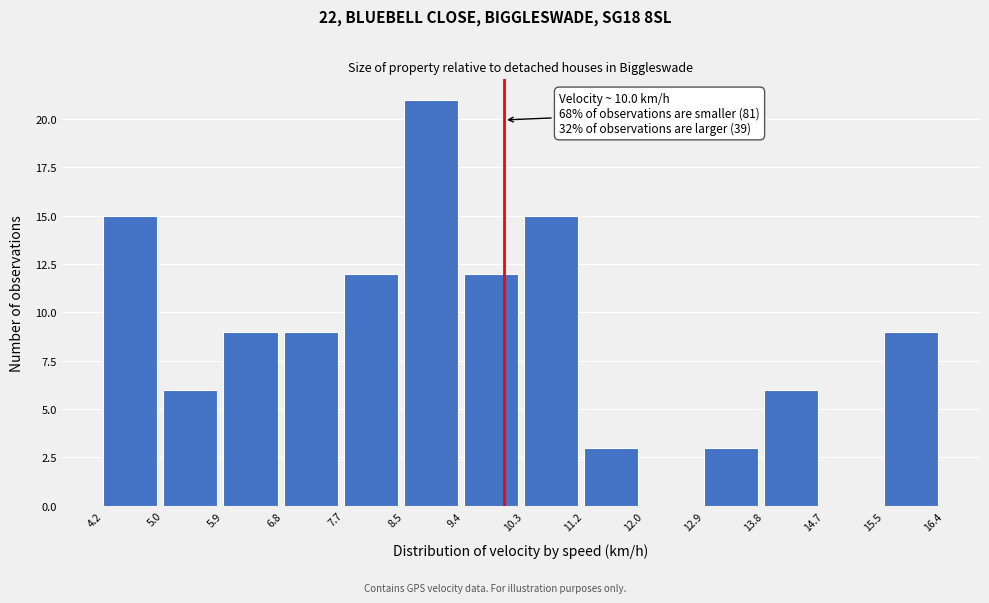

Which range on the x-axis has the tallest bar?

8.5 to 9.4